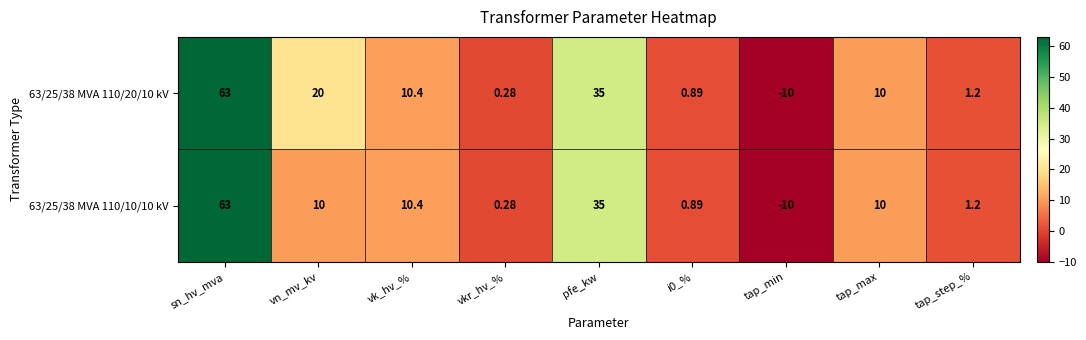

Where does the 63/25/38 MVA 110/10/10 kV series first go above 10?

sn_hv_mva